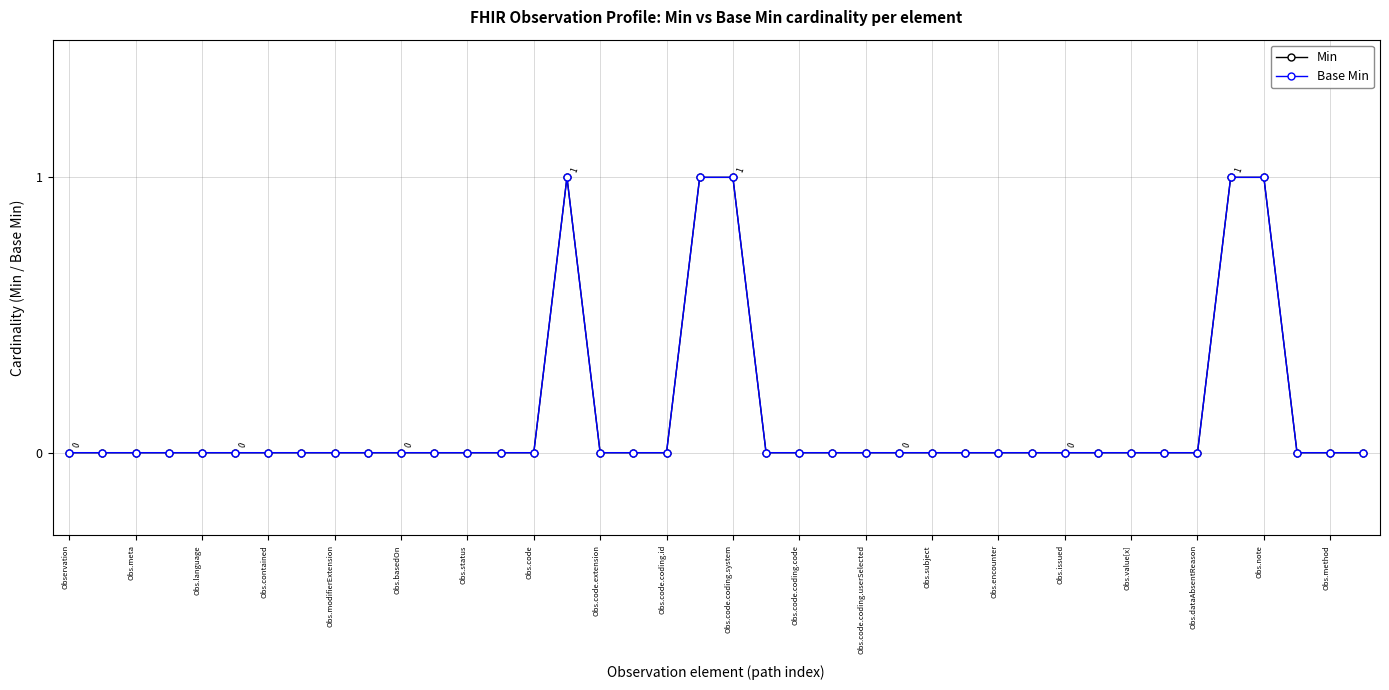

Does the chart have visible grid lines?

Yes